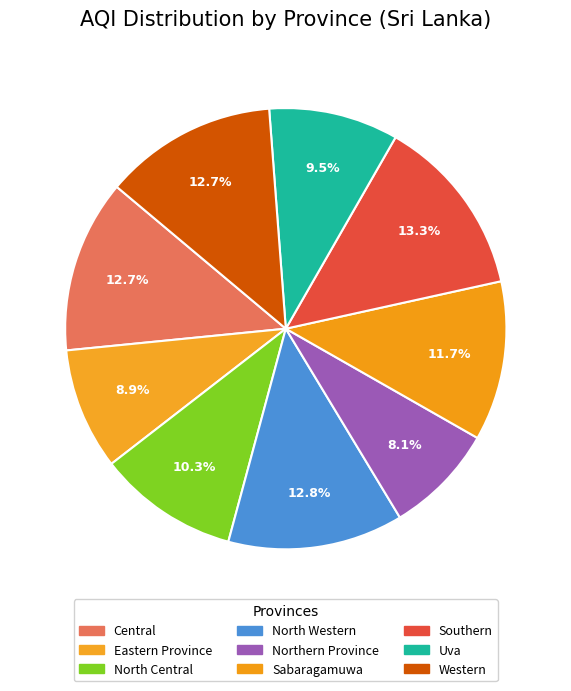

How many segments does this pie chart have?

9